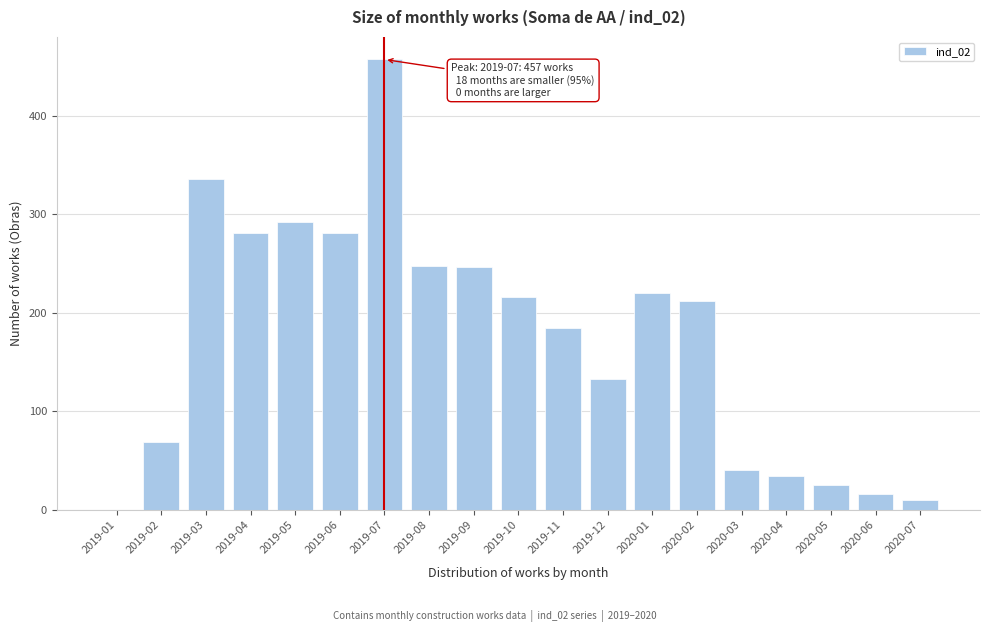

True or false: the data shows 216 at 2019-10.

True